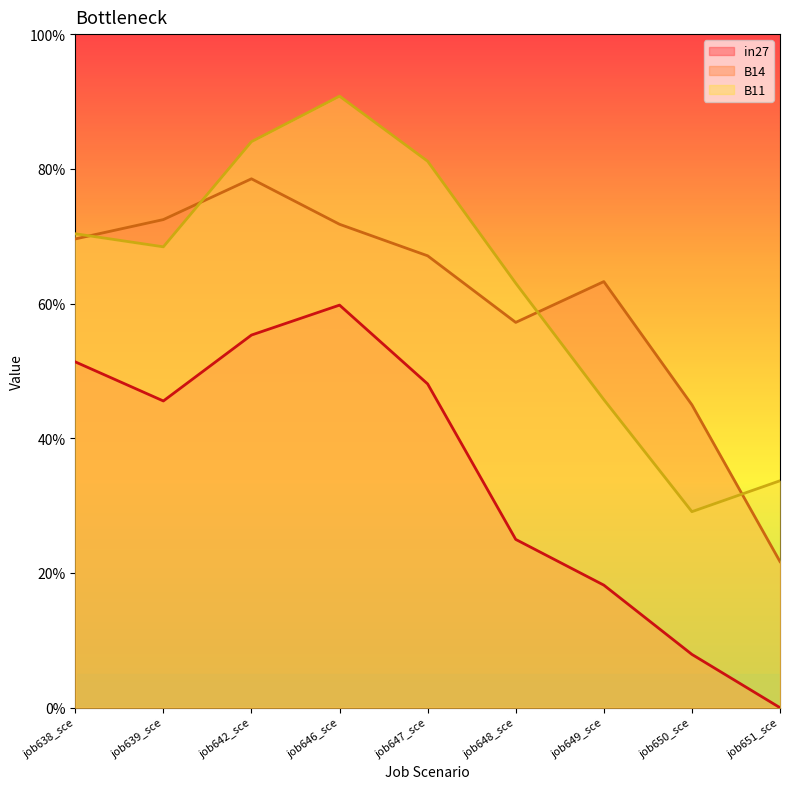

In B14, how many points are lower than both neighbors (excluding endpoints)?

1